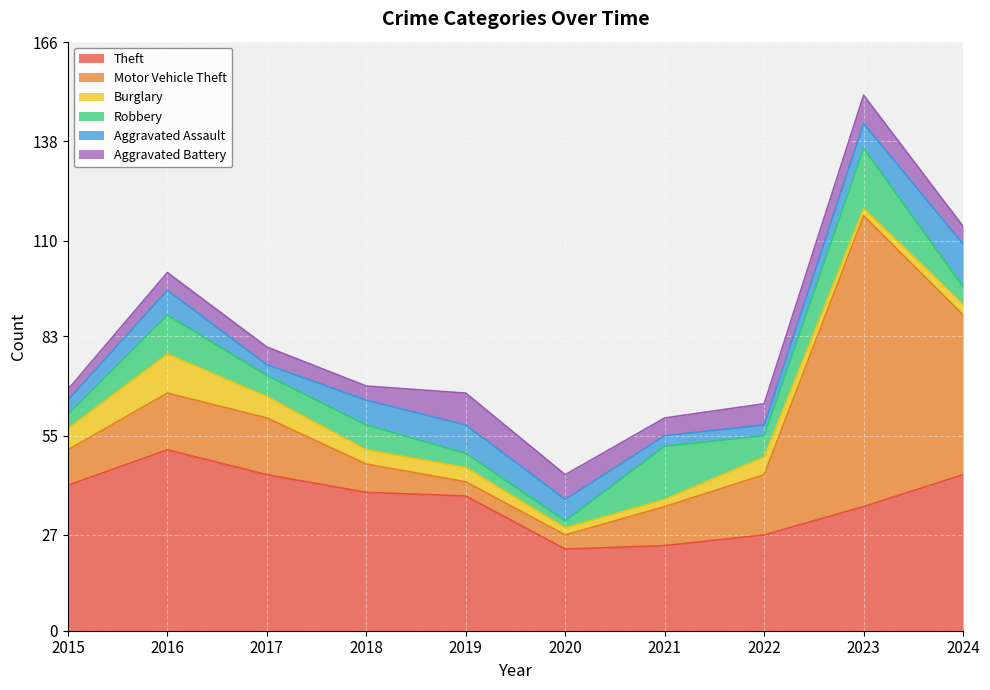

At which label does Theft reach its peak?

2016